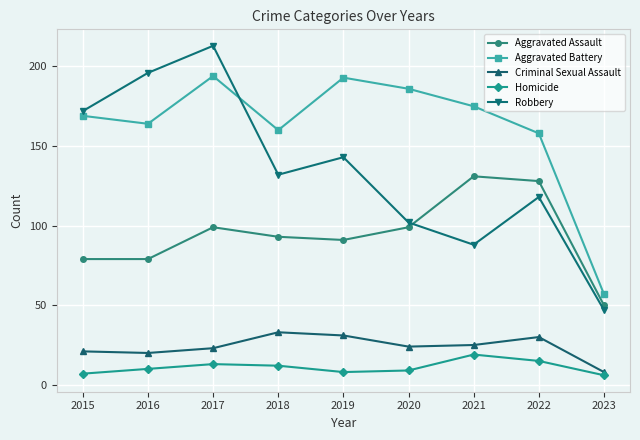

What are all the series names shown in the legend?

Aggravated Assault, Aggravated Battery, Criminal Sexual Assault, Homicide, Robbery